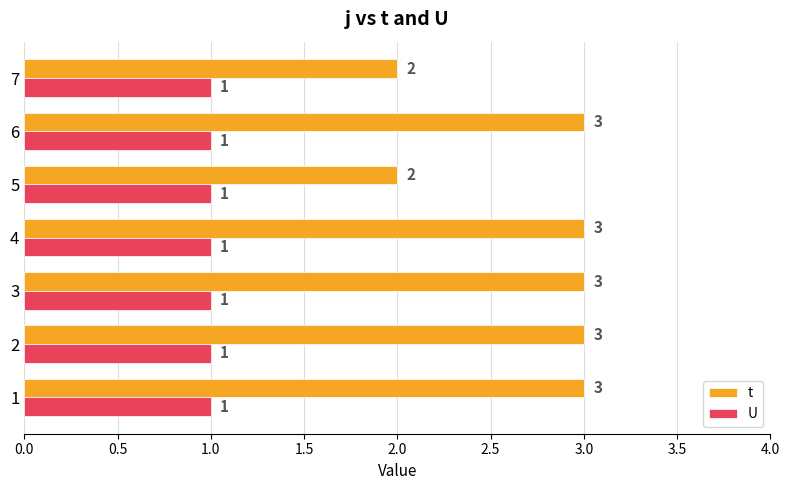

The value of t at 7 is 3. True or false?

False